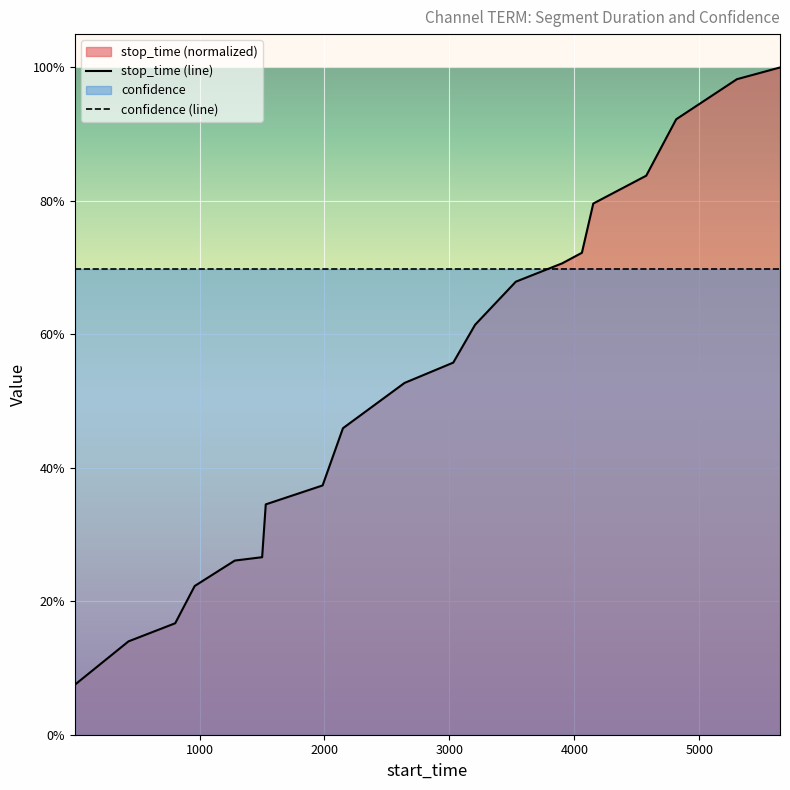

How many data points does each series have?

20